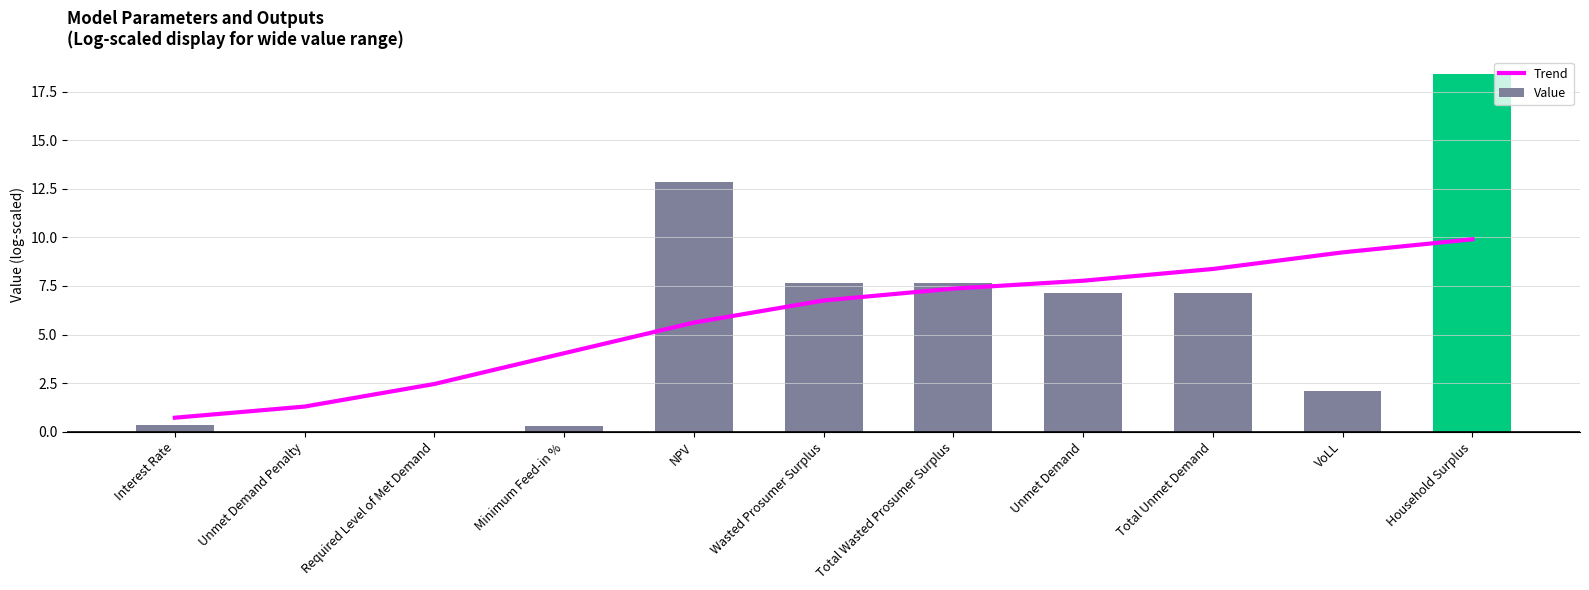

What is the sum of all Value values?

63.5